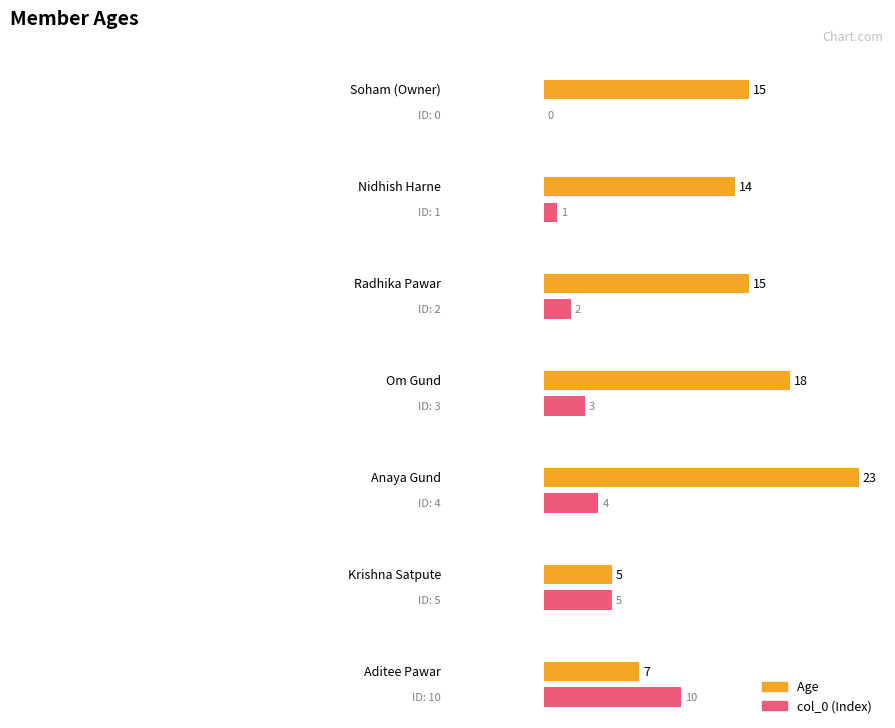

The value at Nidhish Harne is 3. True or false?

False